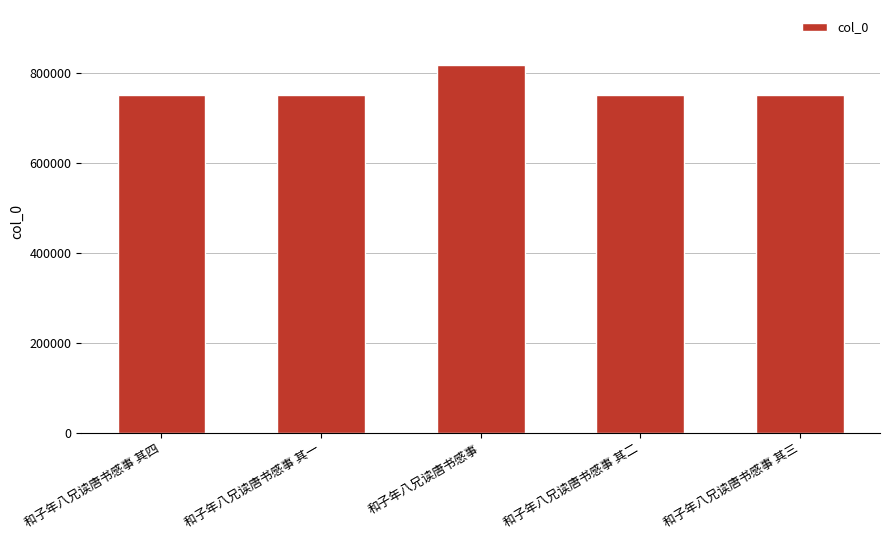

What is the average value?

763570